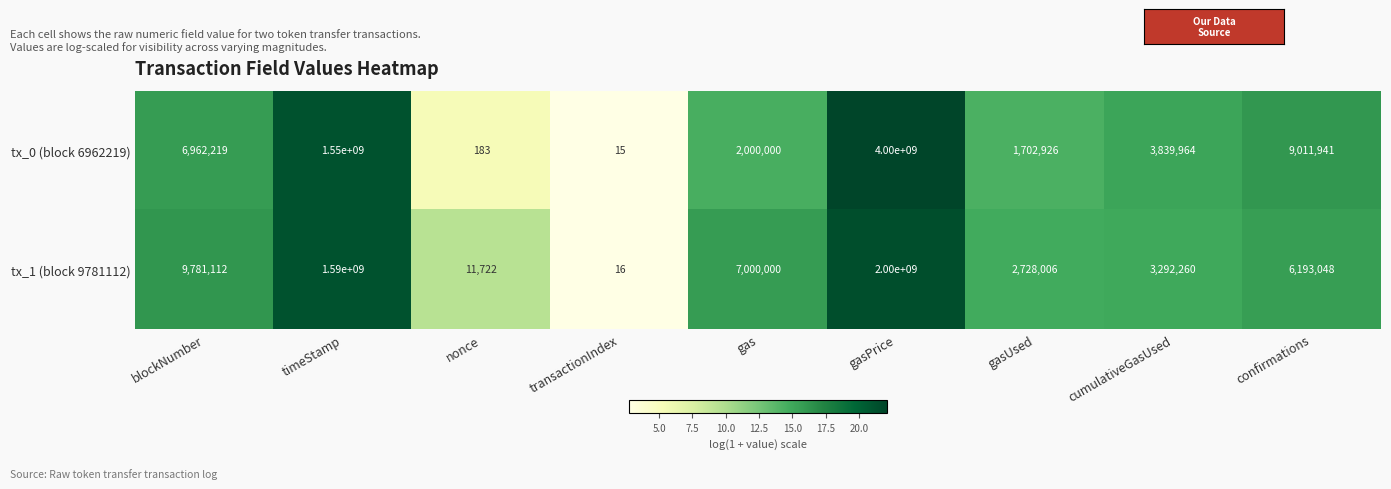

What is the difference between the maximum and second lowest values in the tx_1 (block 9781112) series?

1999988278